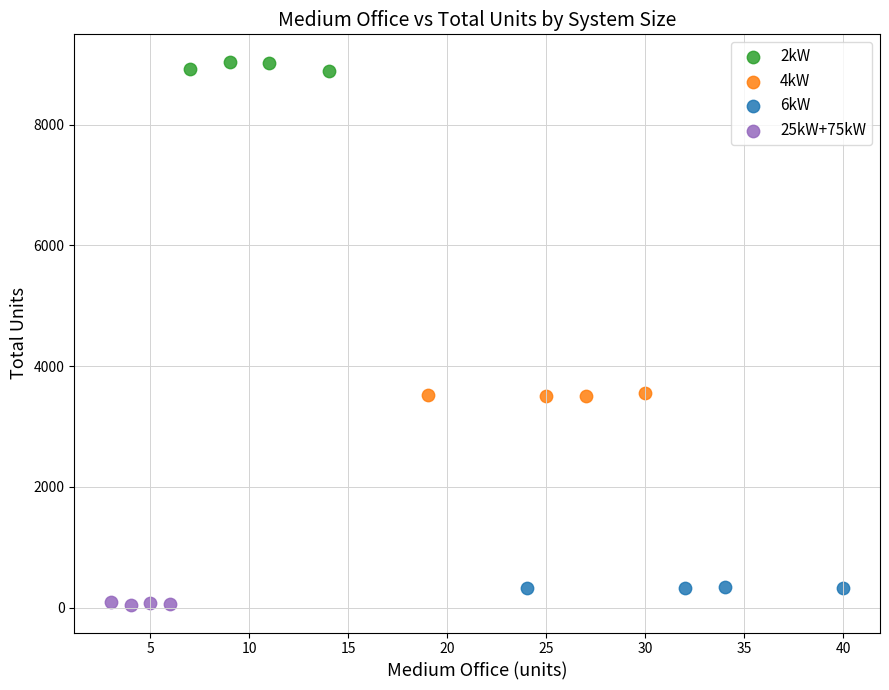

Which series reaches the maximum Y coordinate?

2kW